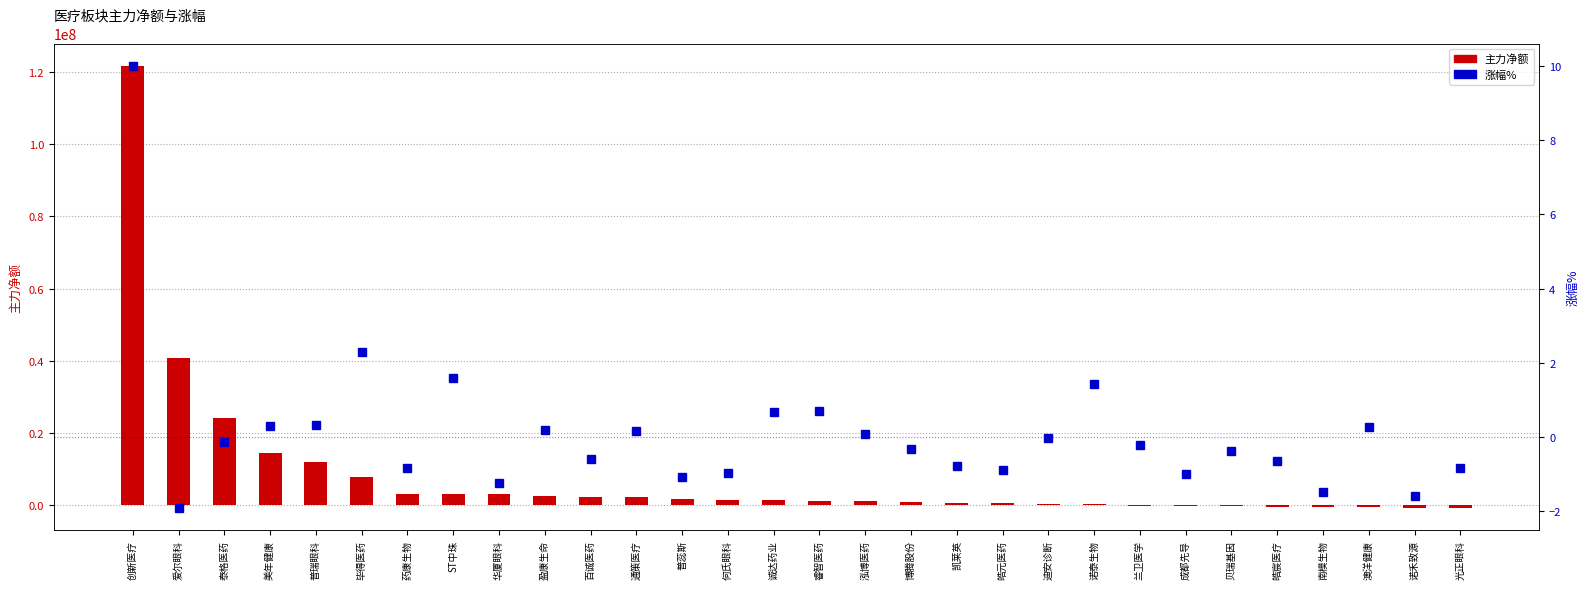

True or false: 主力净额 has a value of 3004372.0 at 华厦眼科.

True